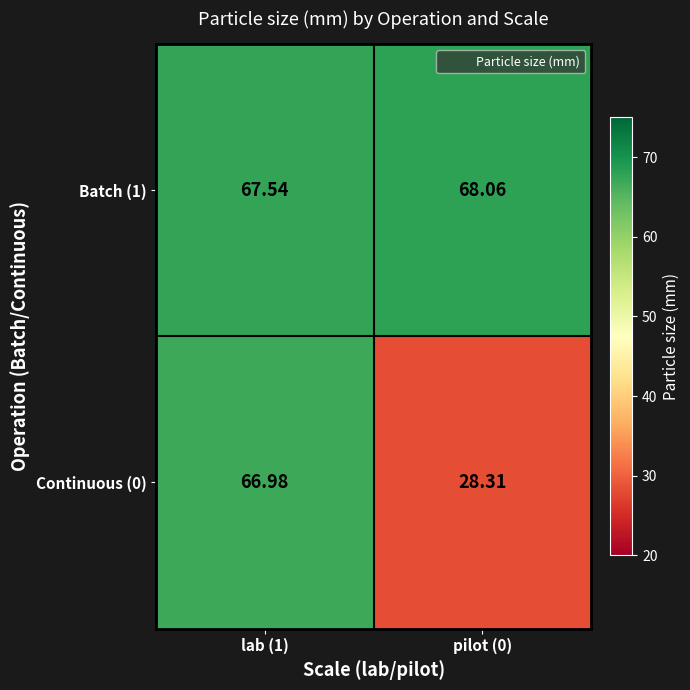

Which series has the largest total across all categories?

Batch (1)